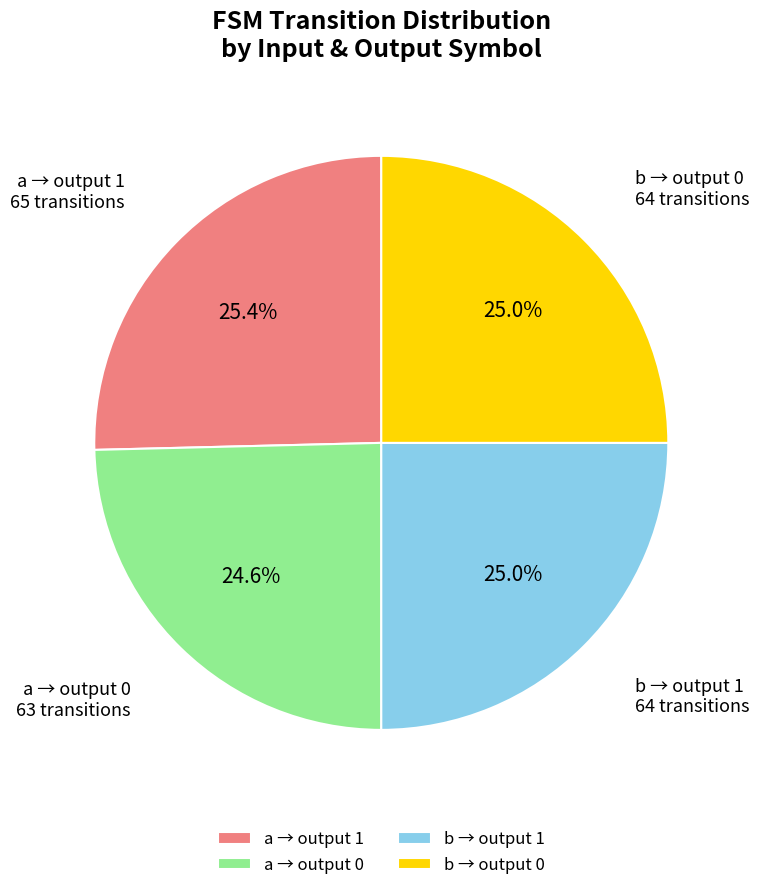

Count the number of slices in the pie.

4